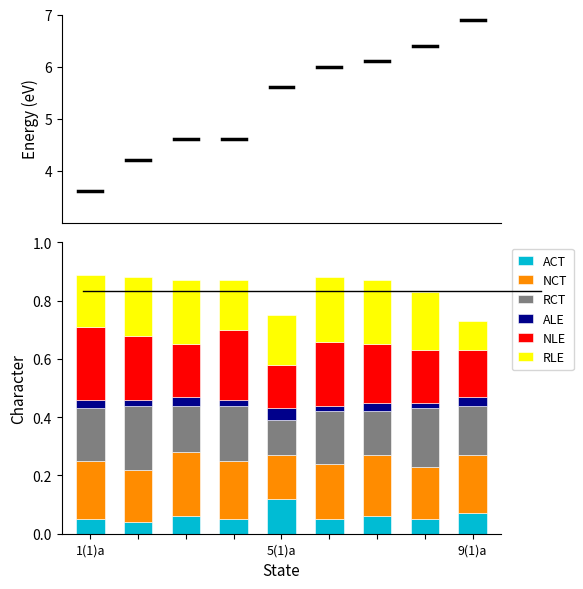

What are all the series names shown in the legend?

ACT, NCT, RCT, ALE, NLE, RLE